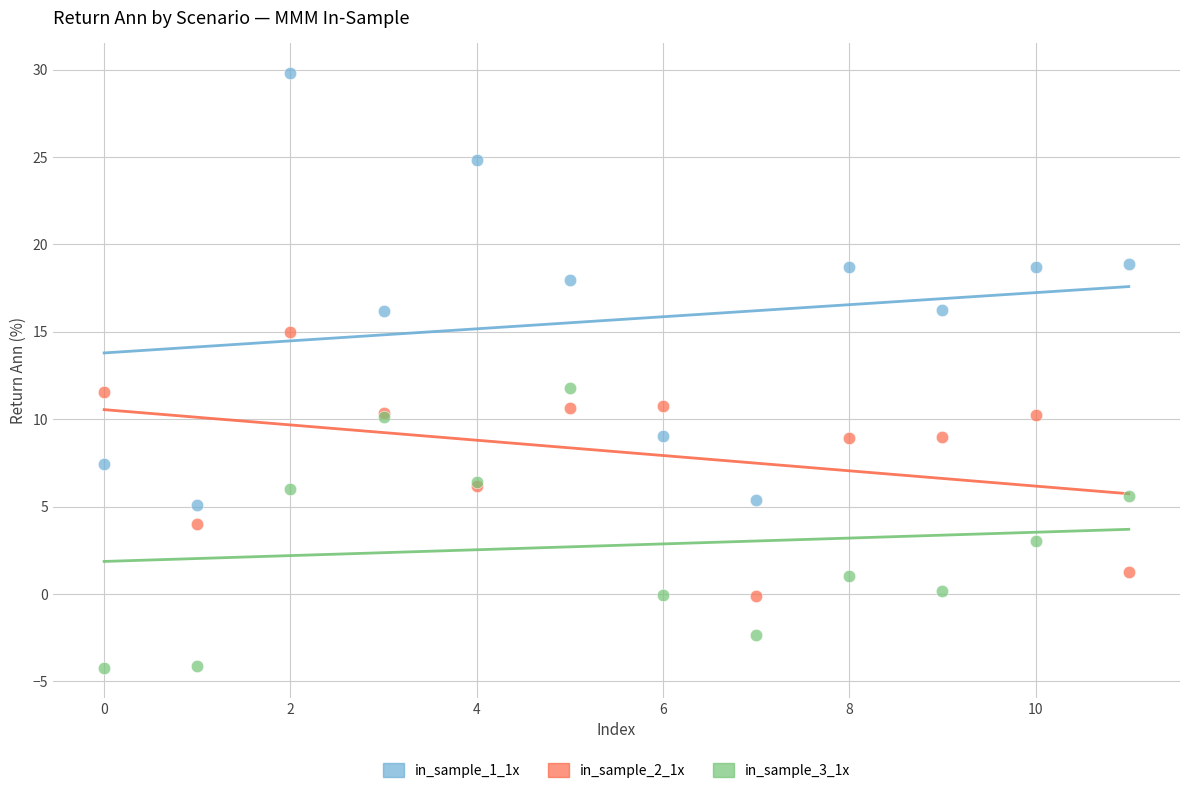

Which series has the widest spread of Y values?

in_sample_1_1x